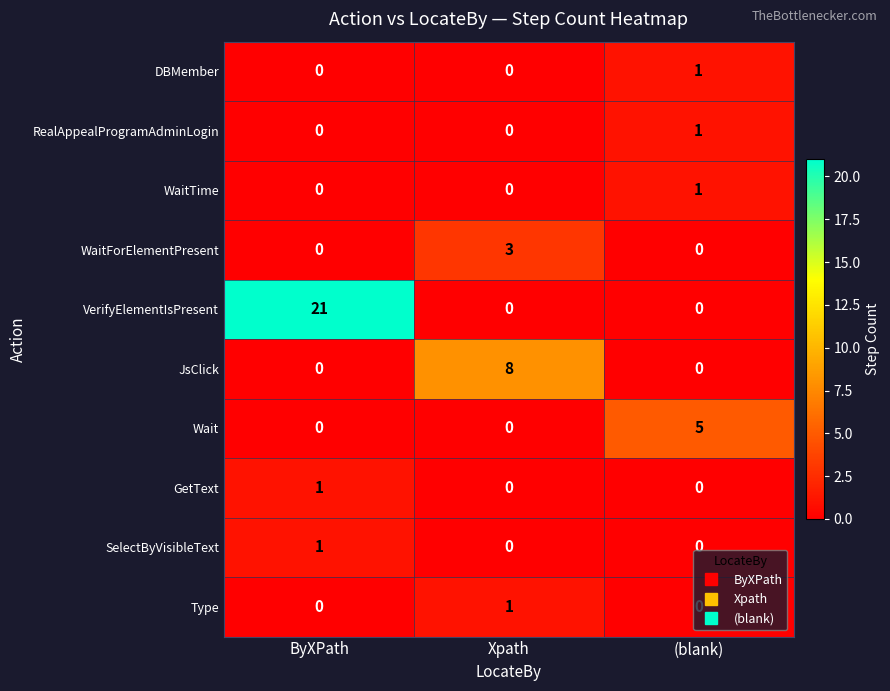

What is the total value across all series at (blank)?

8